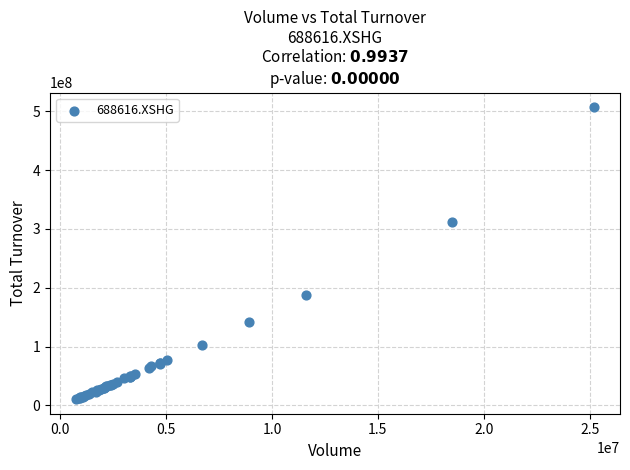

What Y value in the scatter plot is closest to 258928342?

311123591